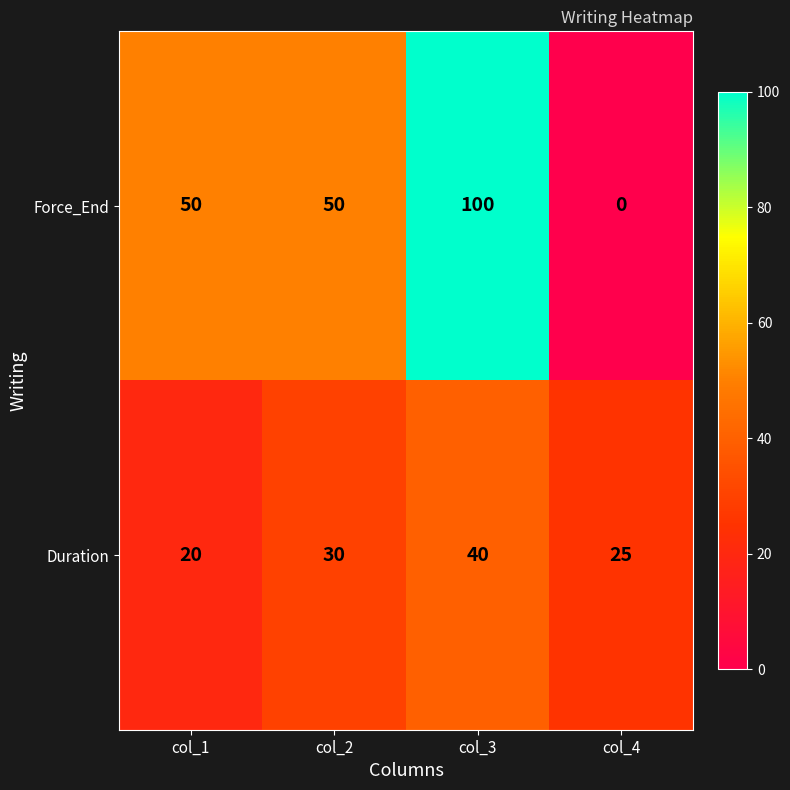

Rank the series by their average value, from highest to lowest.

Force_End, Duration